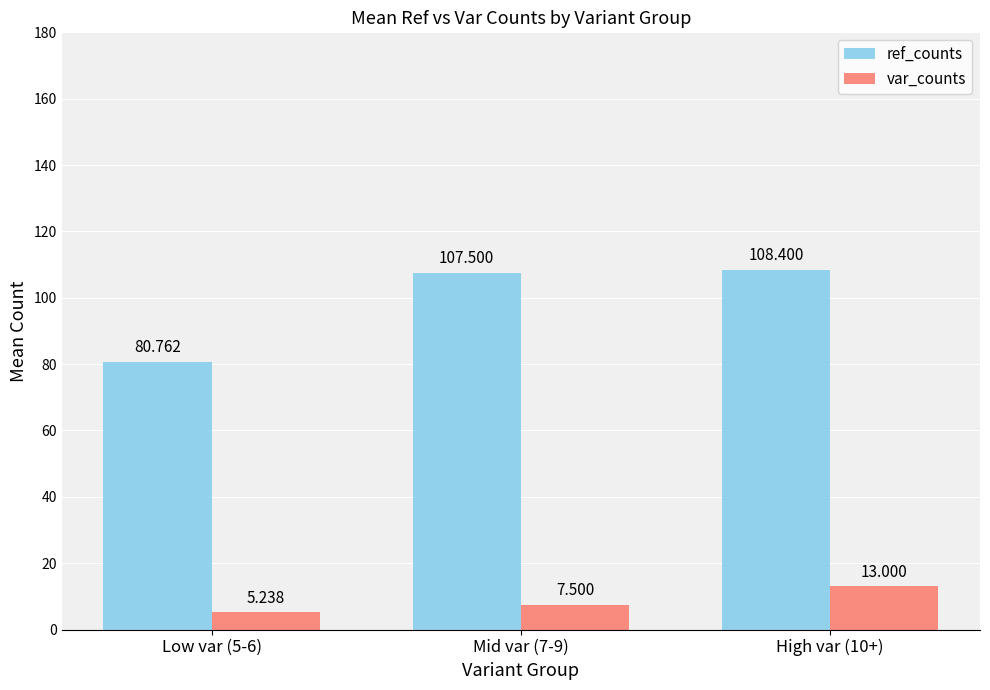

What are all the series names shown in the legend?

ref_counts, var_counts